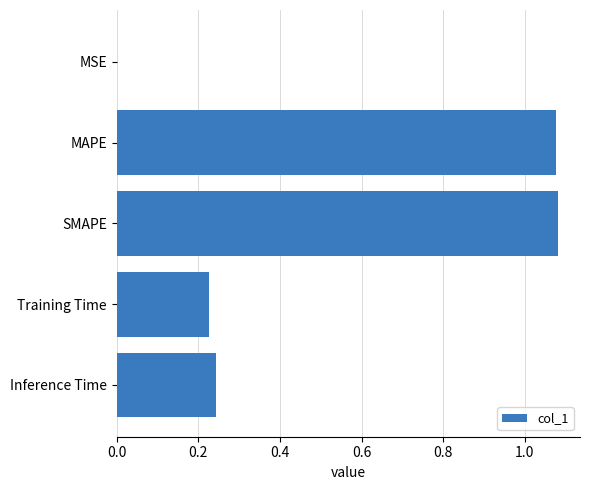

Which has a higher value, Inference Time or SMAPE?

SMAPE